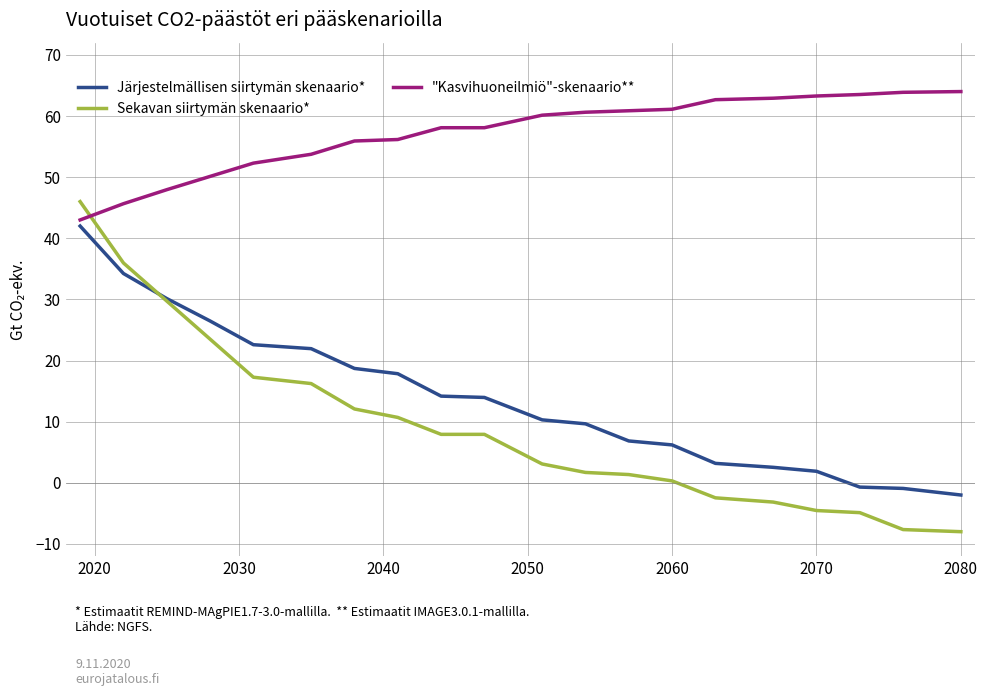

Count the number of data series in this chart.

3